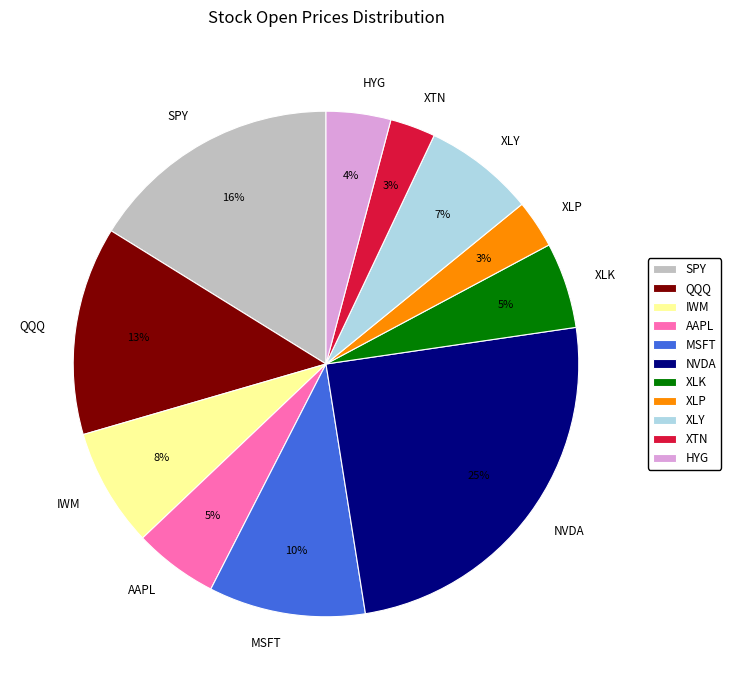

Is XTN the majority of the pie?

No